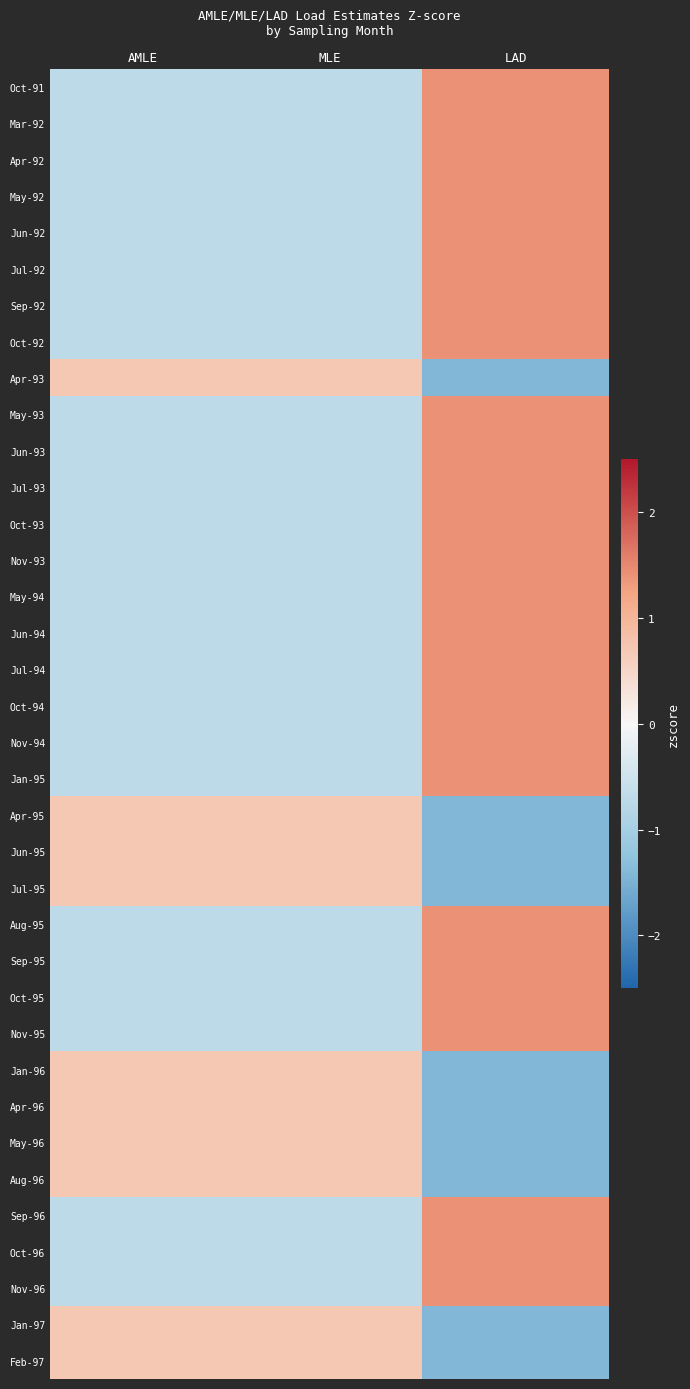

At which category is the sum across all series the highest?

LAD